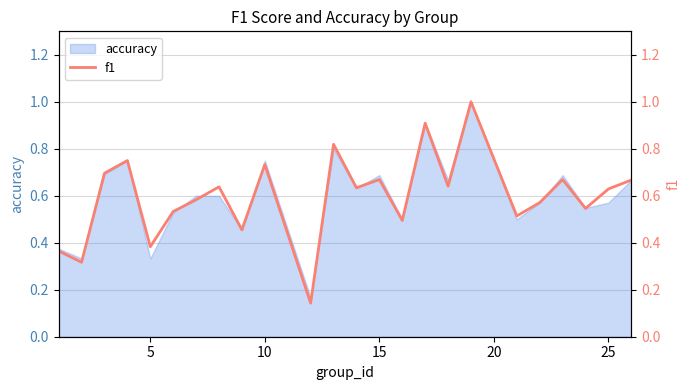

True or false: accuracy has a value of 0.5 at 5.

False